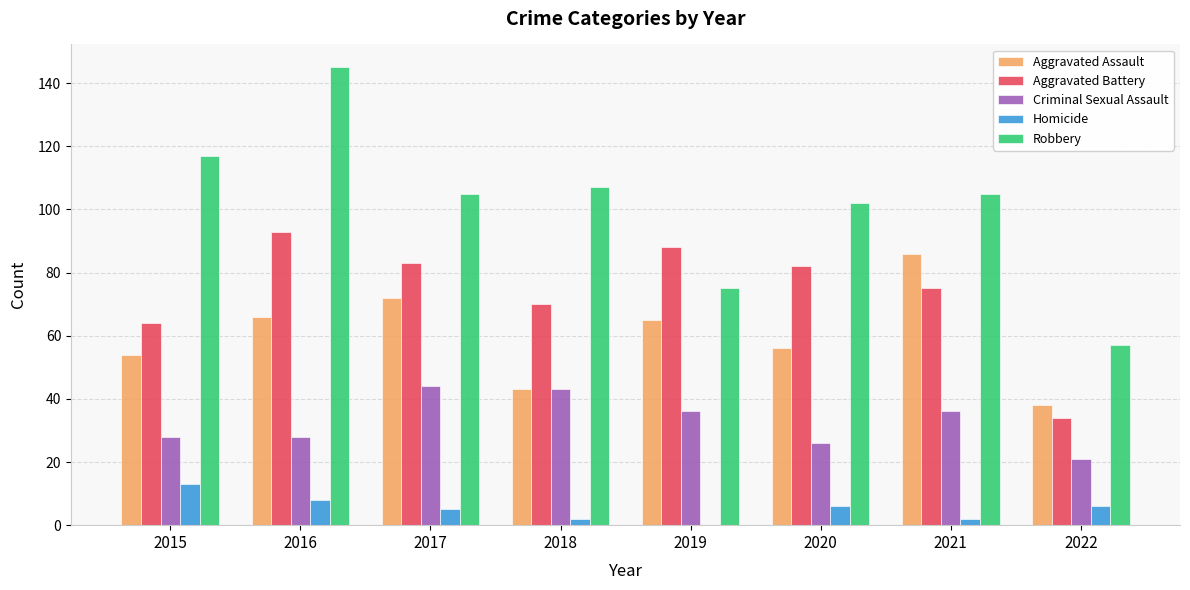

What is the total value across all series at 2018?

265